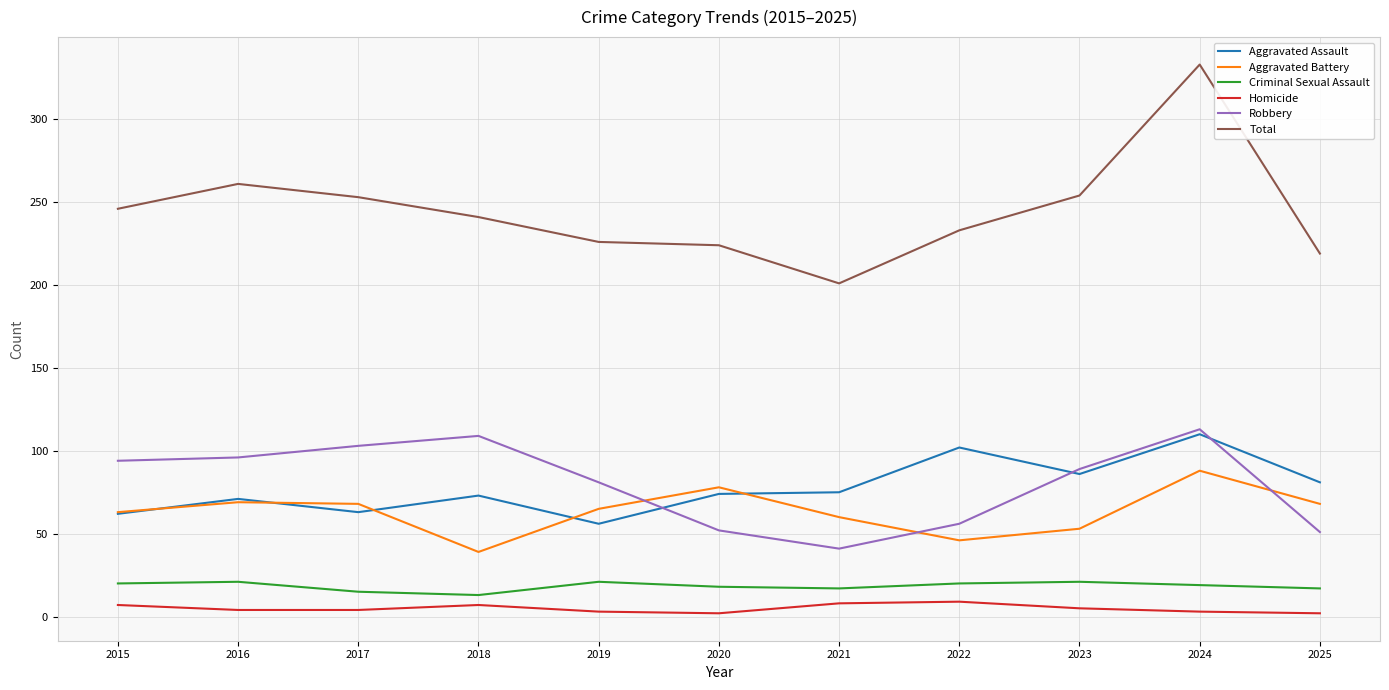

Is it true that Homicide equals 3 at 2019?

True